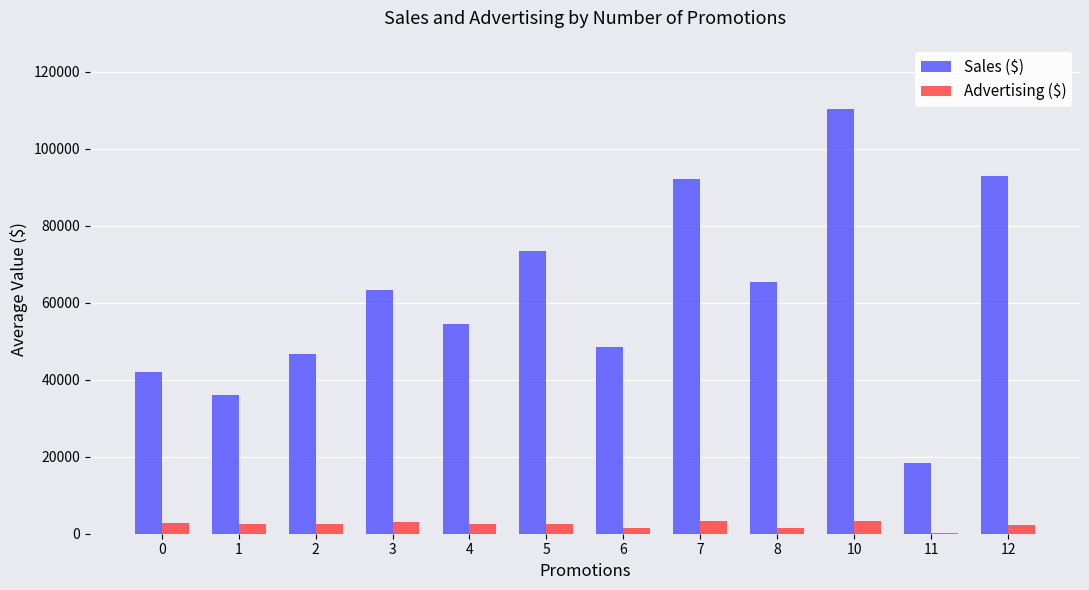

What is the sum of the Sales ($) values at 3 and 5?

136851